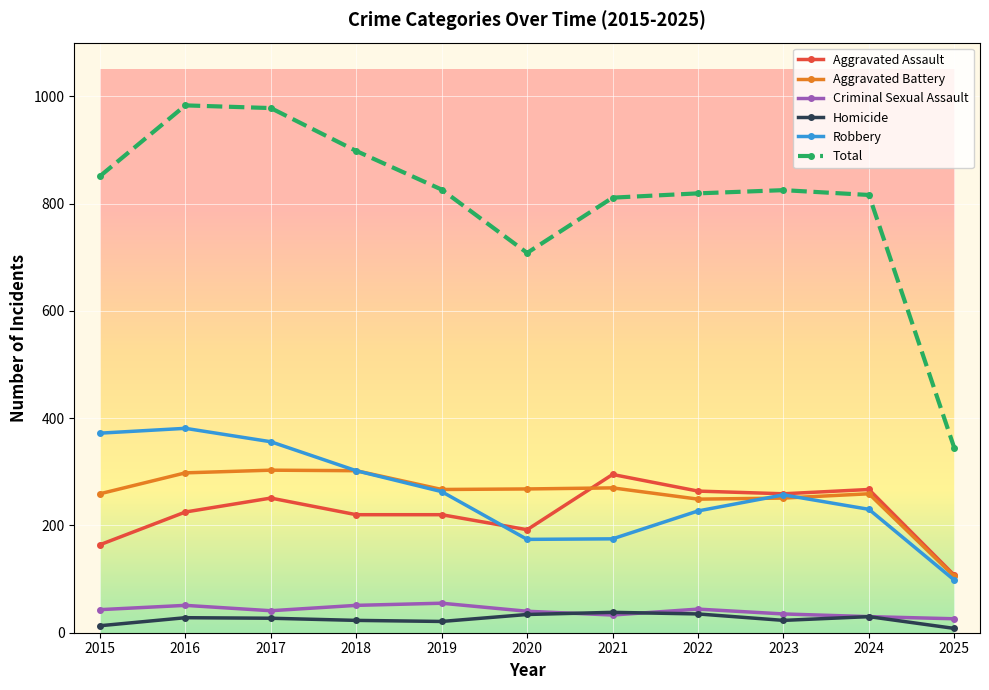

The Aggravated Battery series shows 259 at 2024. True or false?

True